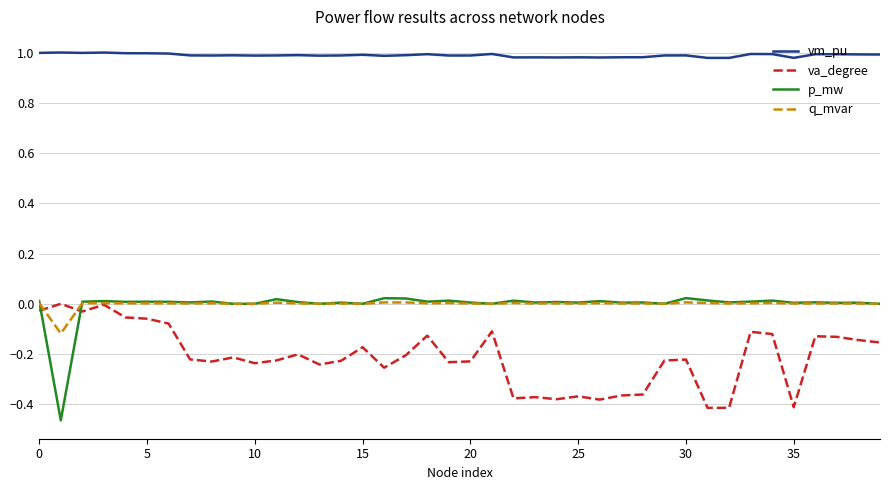

Does the chart have visible grid lines?

Yes